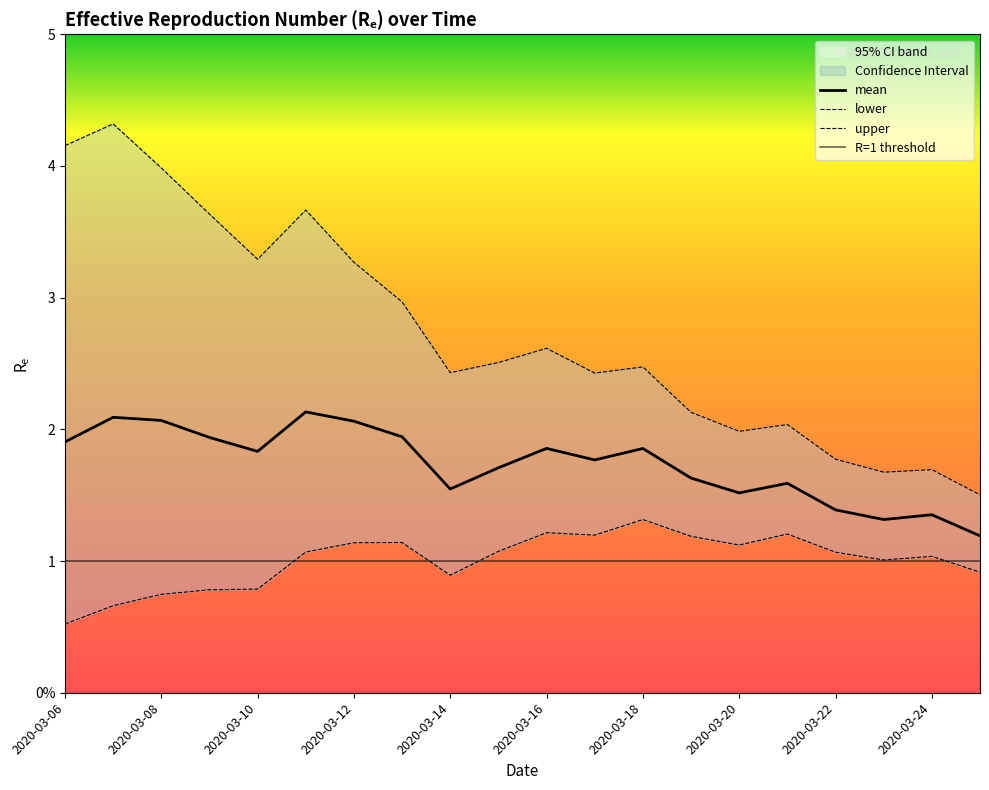

In lower, how many points are lower than both neighbors (excluding endpoints)?

4